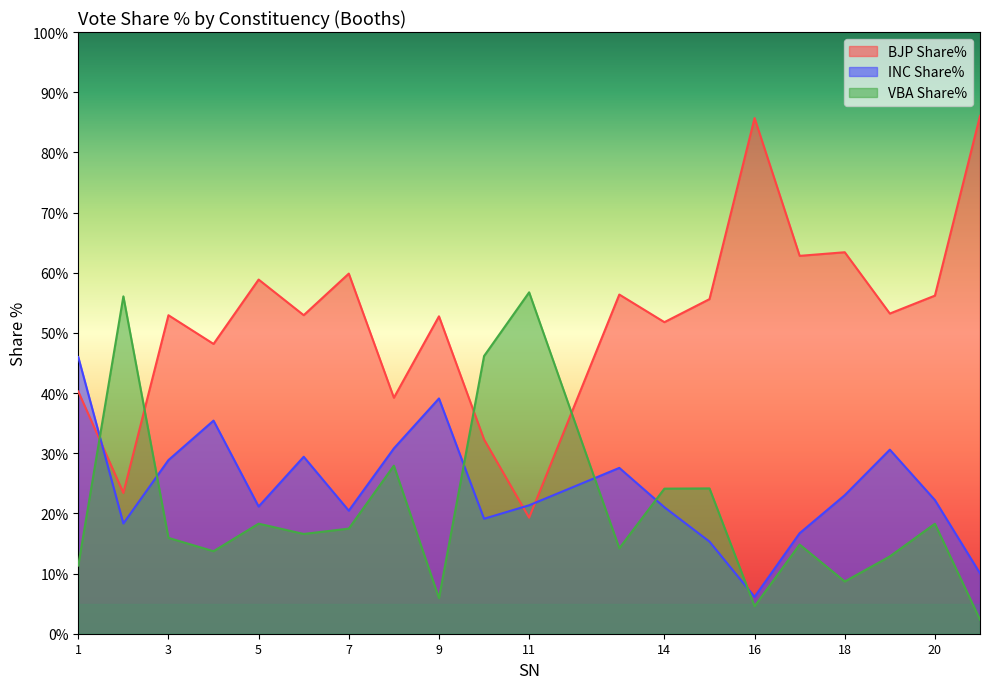

What is the highest value of the BJP Share% series?

86.0